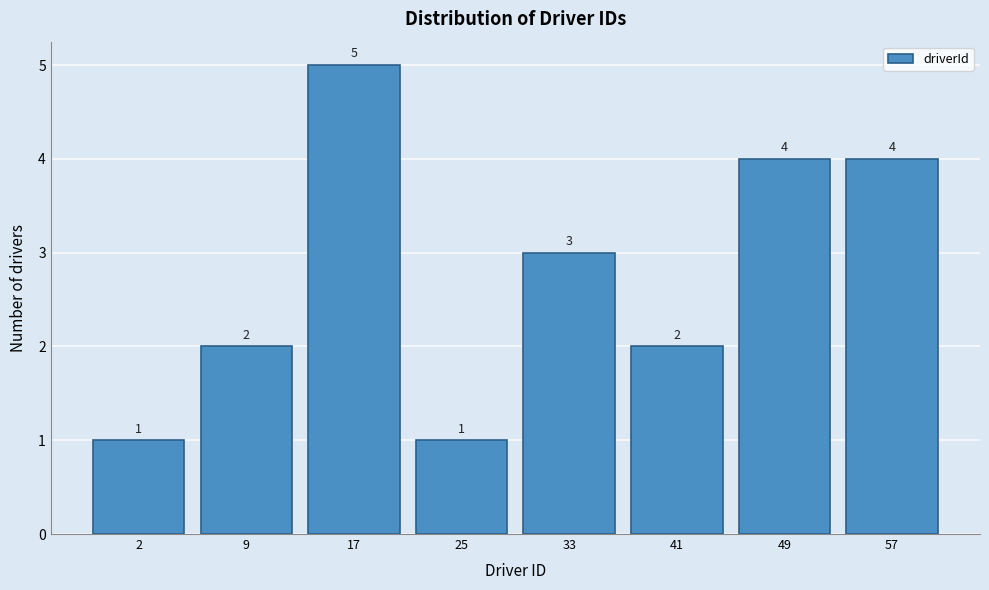

Reading right to left, transcribe all the data shown in this chart.

57=4	49=4	41=2	33=3	25=1	17=5	9=2	2=1